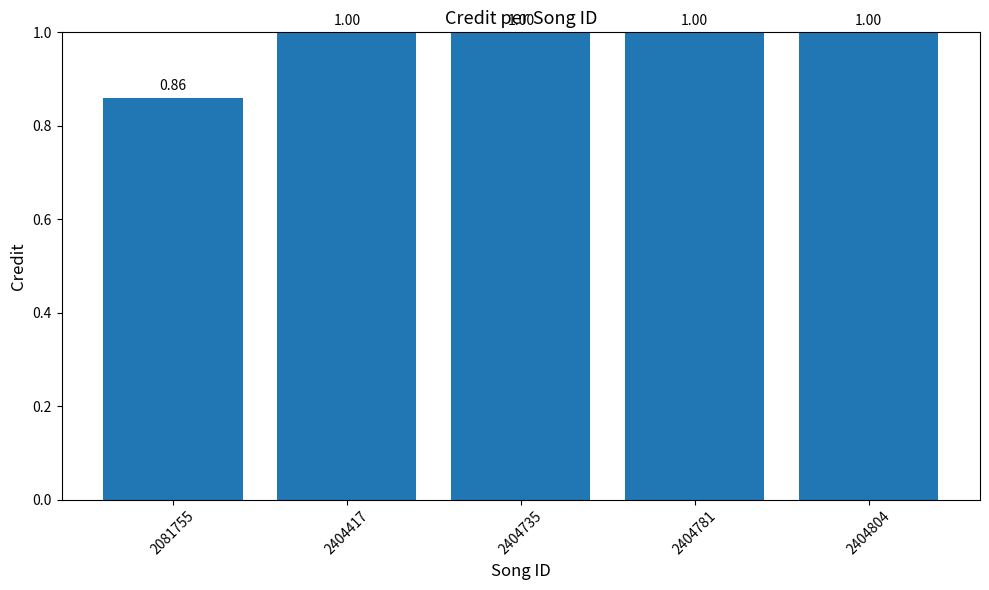

What is the ratio of the value at 2404781 to the value at 2404417?

1.0